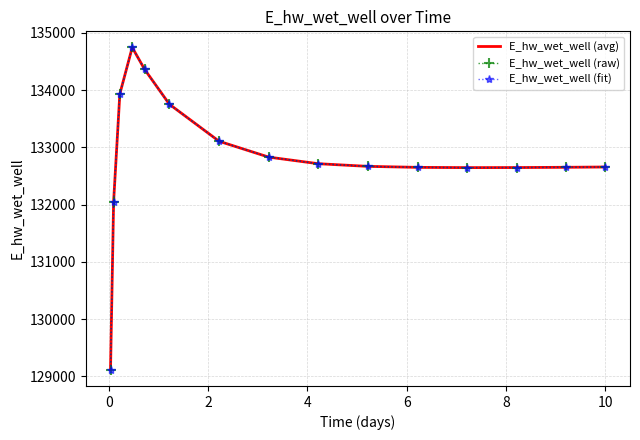

True or false: E_hw_wet_well (avg) and E_hw_wet_well (fit) cross at least once.

False